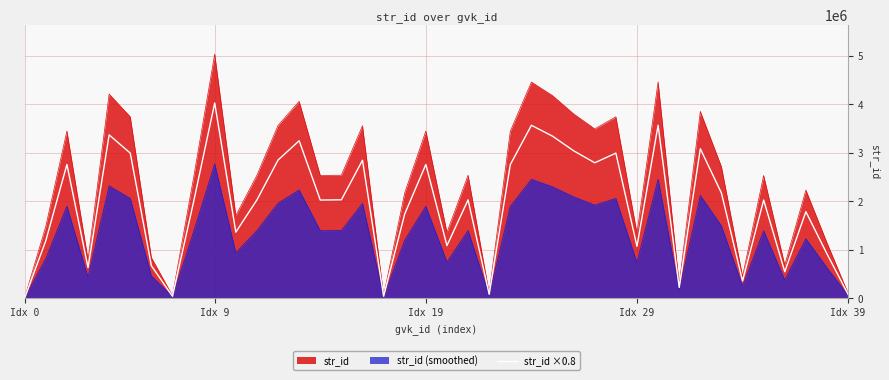

What is the label of the 7th point from the right?

33